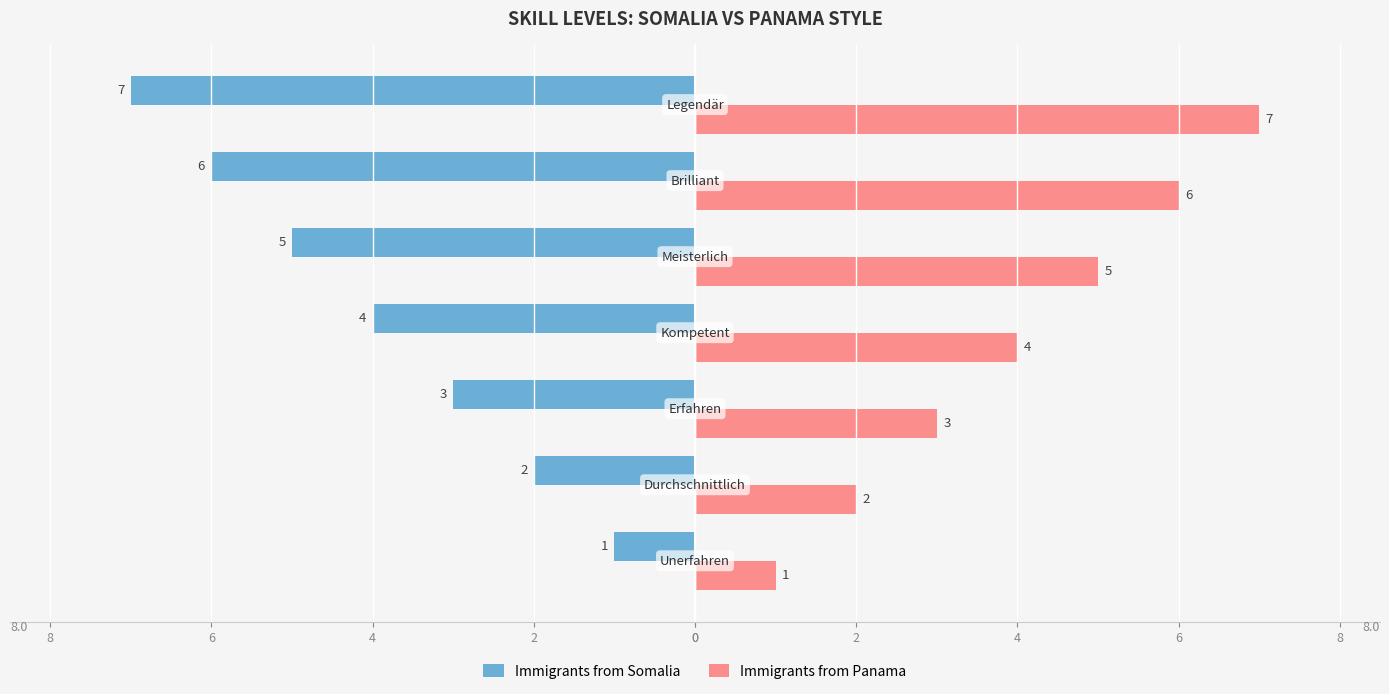

What is the difference between the maximum and minimum values in the Immigrants from Somalia series?

6